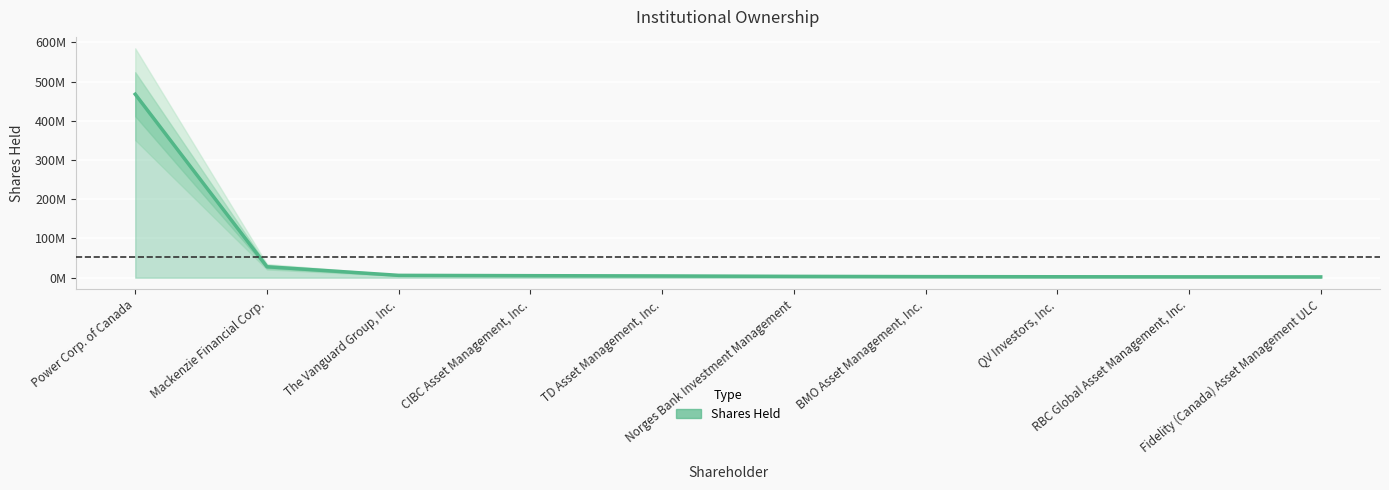

The value at Power Corp. of Canada is 792269702. True or false?

False